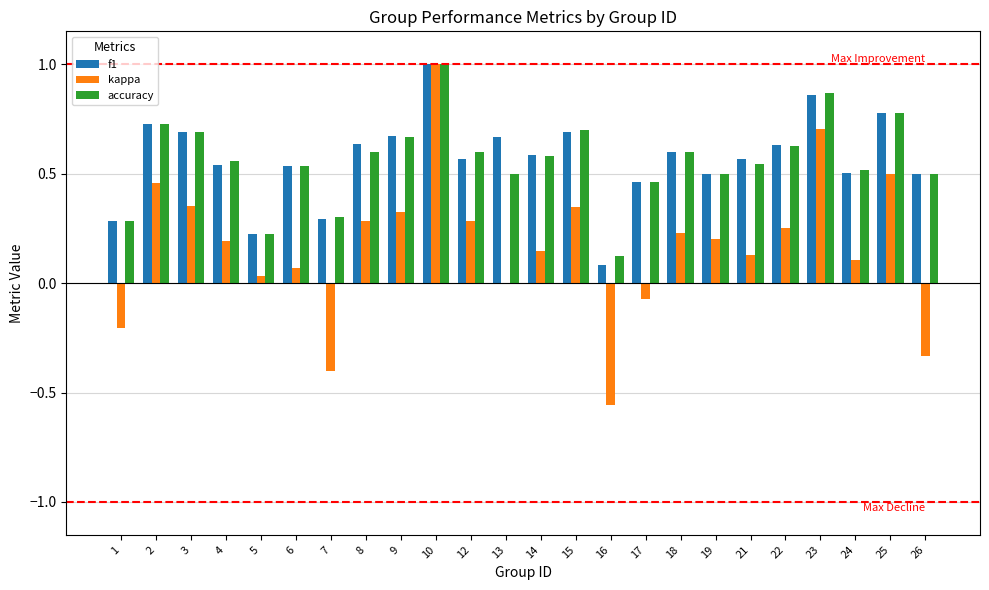

What is the maximum value for accuracy?

1.0